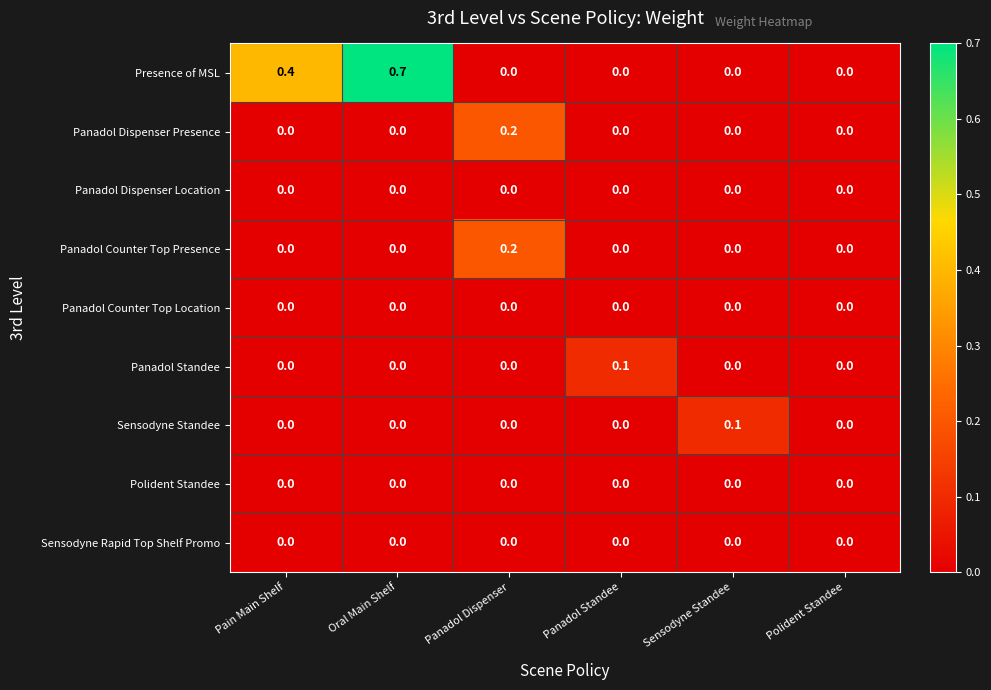

What is the total value across all series at Sensodyne Standee?

0.1